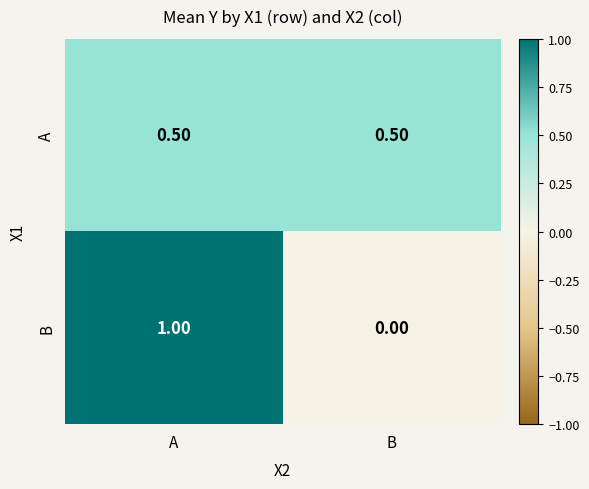

What is the sum of the B values at A and B?

1.0